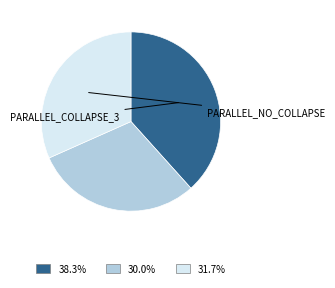

Is there any slice that represents more than half of the pie?

No